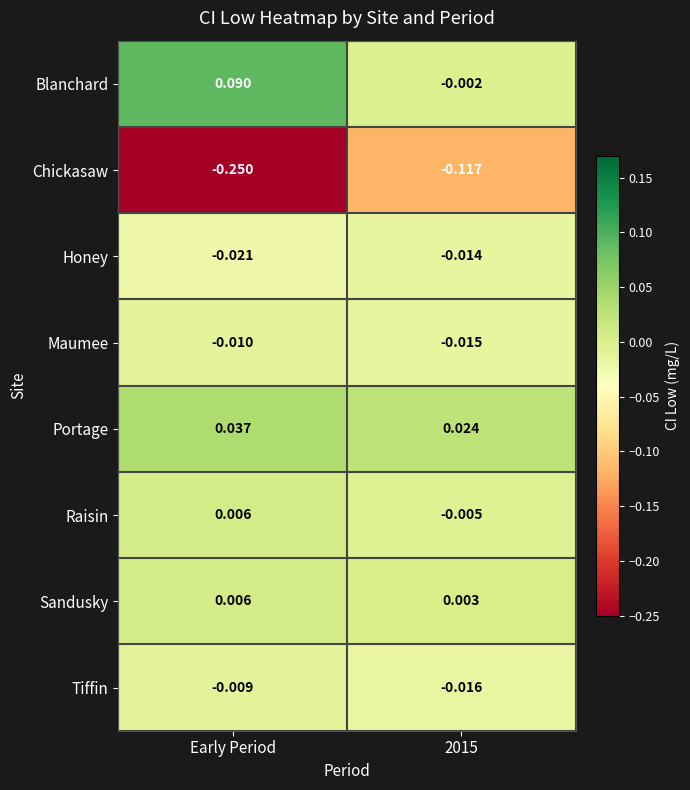

Which label corresponds to the largest value in the chart?

Early Period